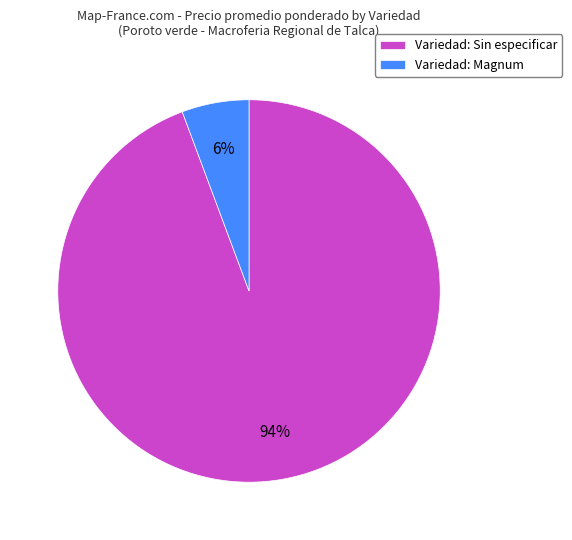

Count the number of slices in the pie.

2